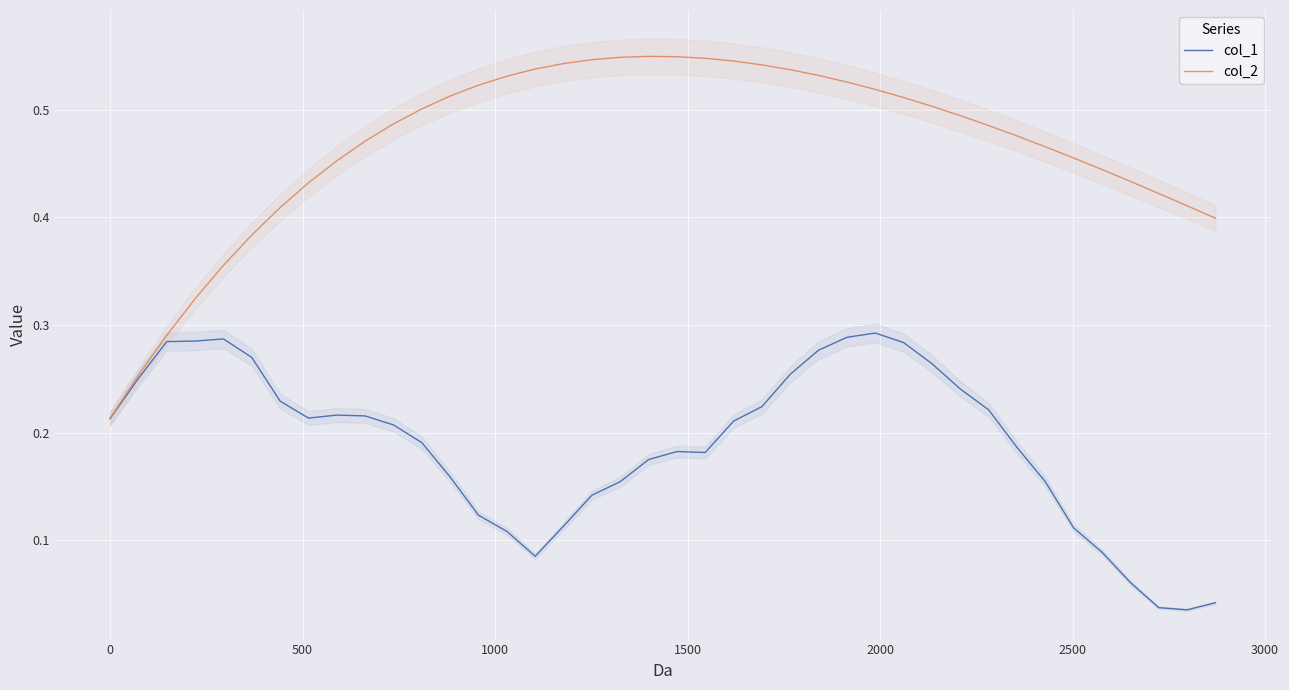

How many interior local peaks does the col_1 series have?

4